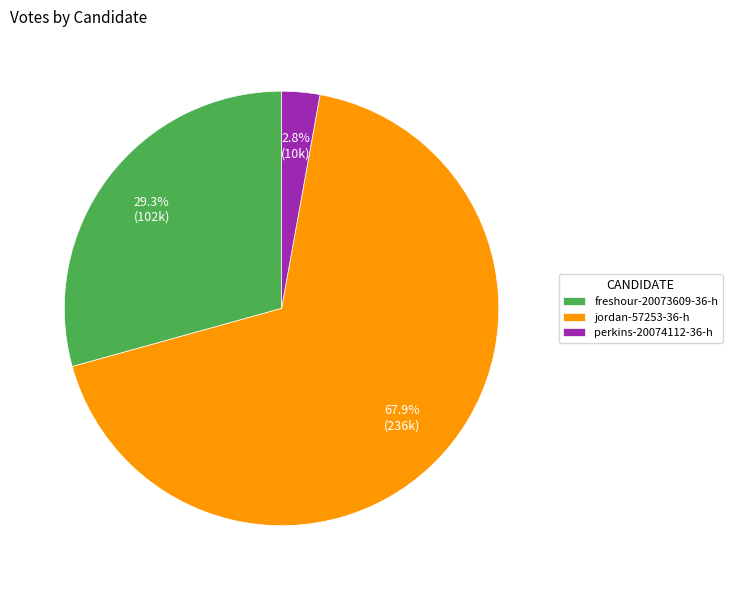

What is the majority slice?

jordan-57253-36-h